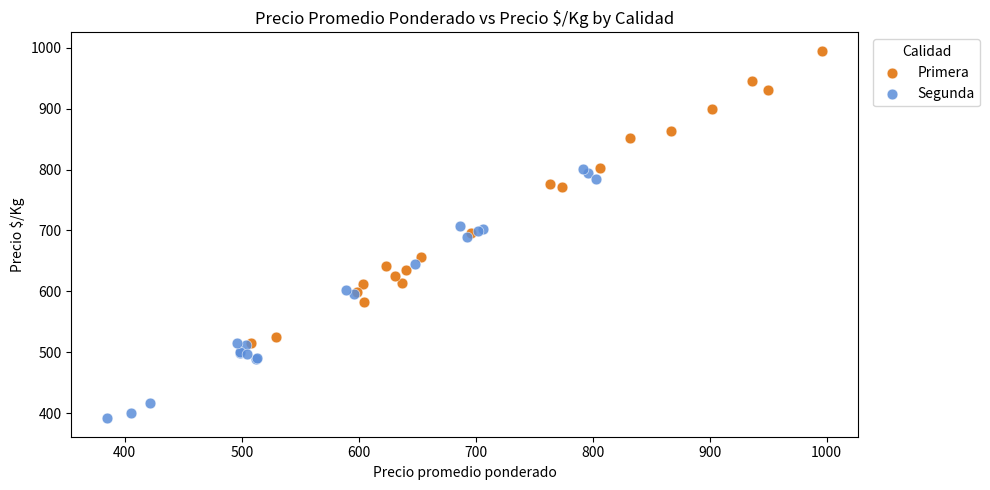

Which series has the widest spread of Y values?

Primera